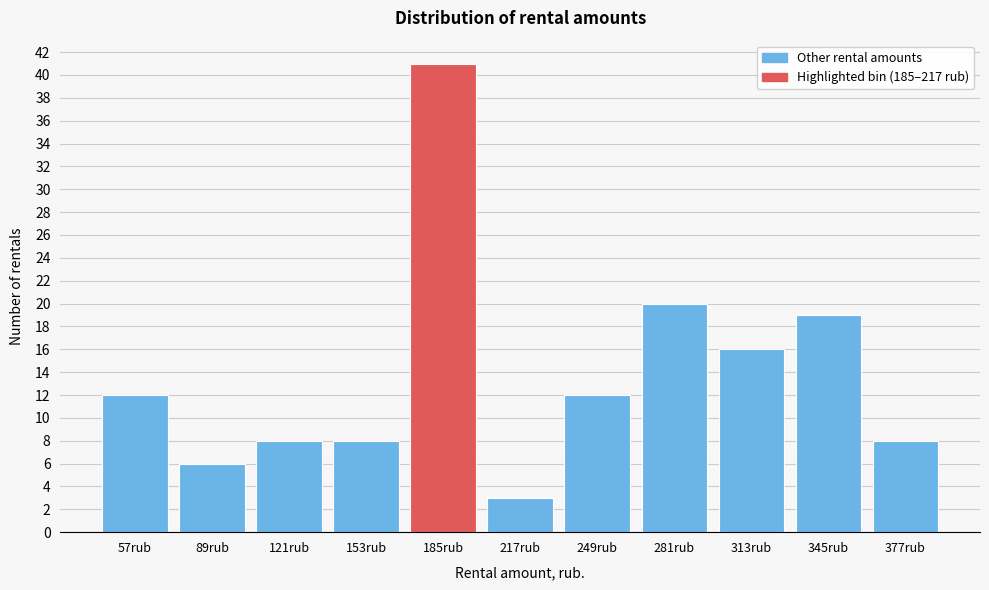

Reading left to right, list all the values displayed in this chart.

12	6	8	8	41	3	12	20	16	19	8